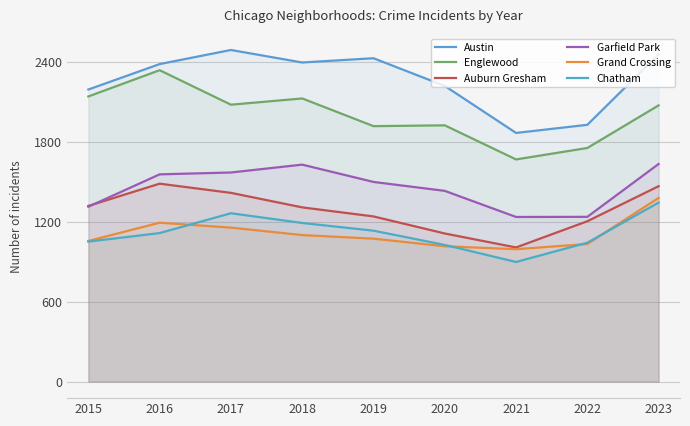

What is the difference between the second highest and second lowest values in the Garfield Park series?

392